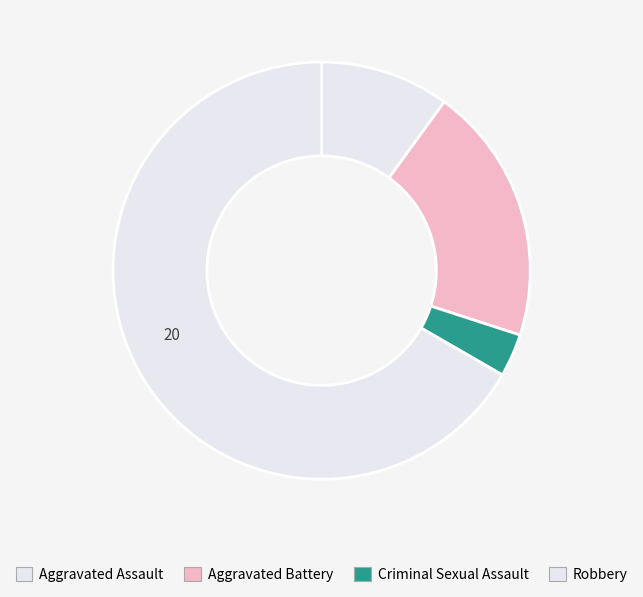

True or false: Aggravated Battery accounts for 12% of the total.

False